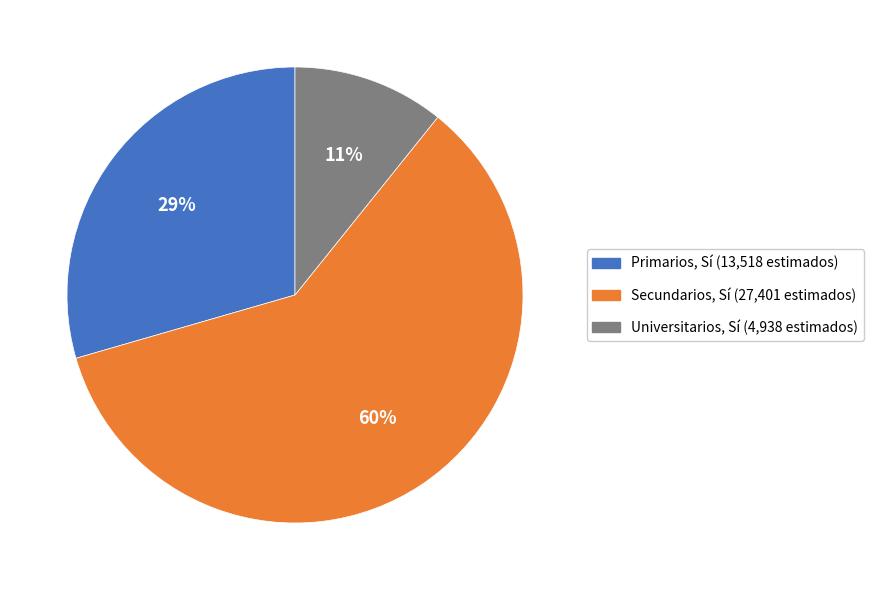

Is there a majority slice in this chart?

Yes